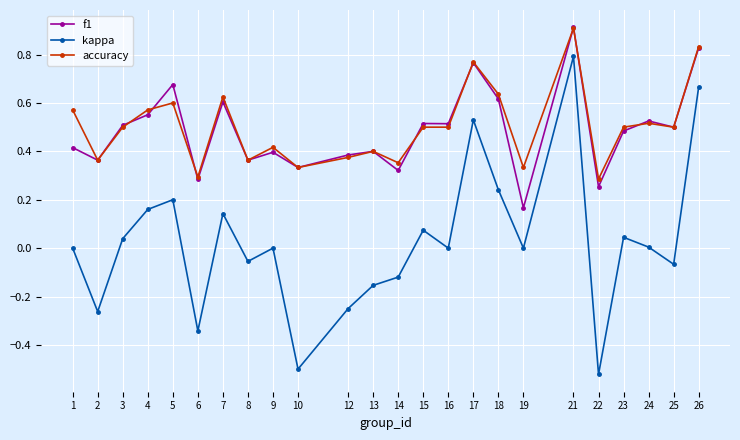

True or false: kappa has more than 1 points higher than both neighbors.

True